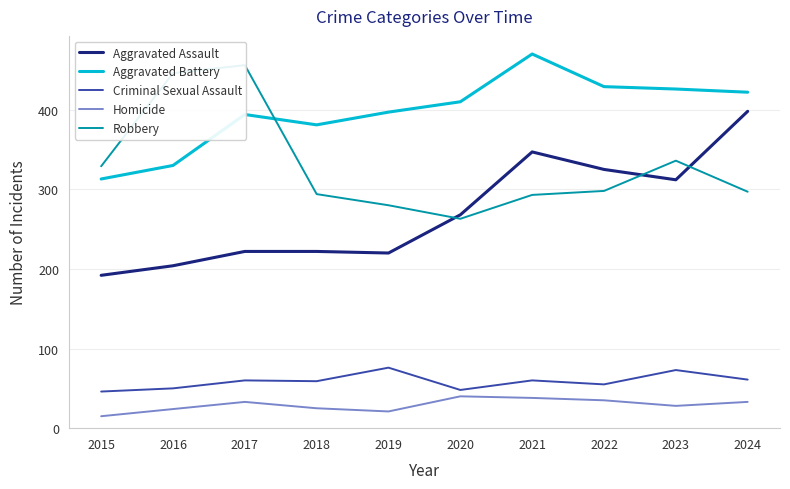

How many data points in Aggravated Battery are above 410?

4